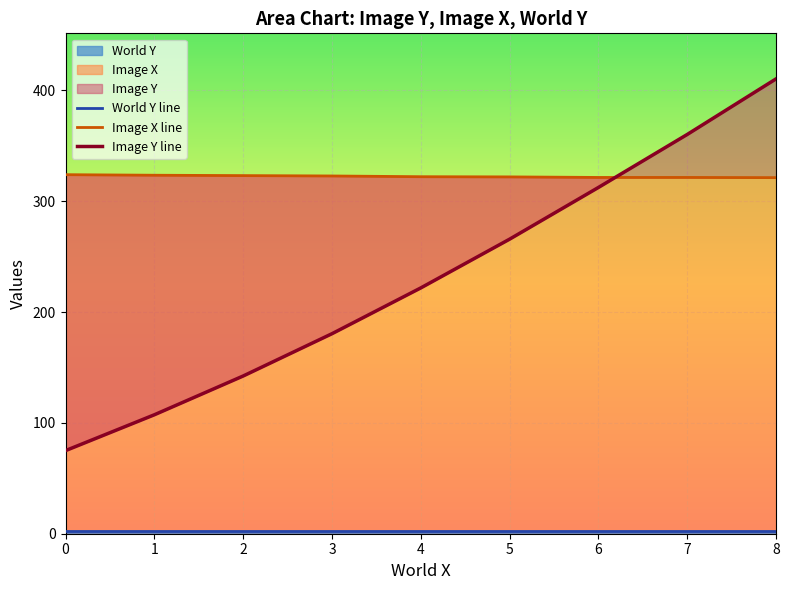

What is the smallest value displayed?

2.5